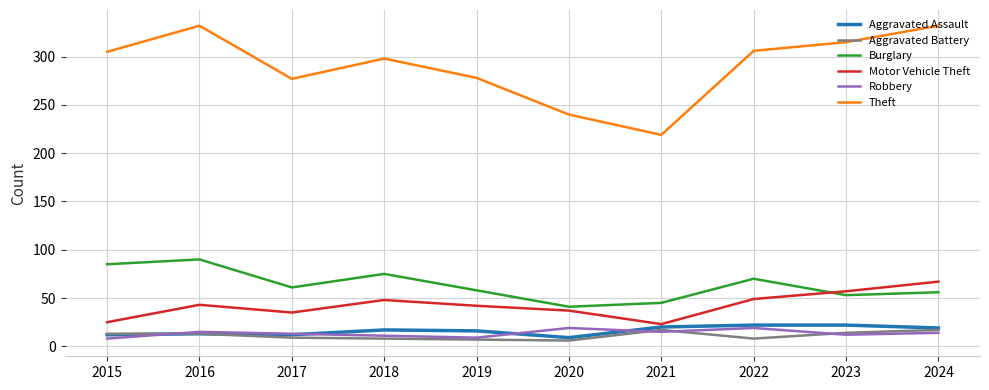

What is the sum of all Motor Vehicle Theft values?

426